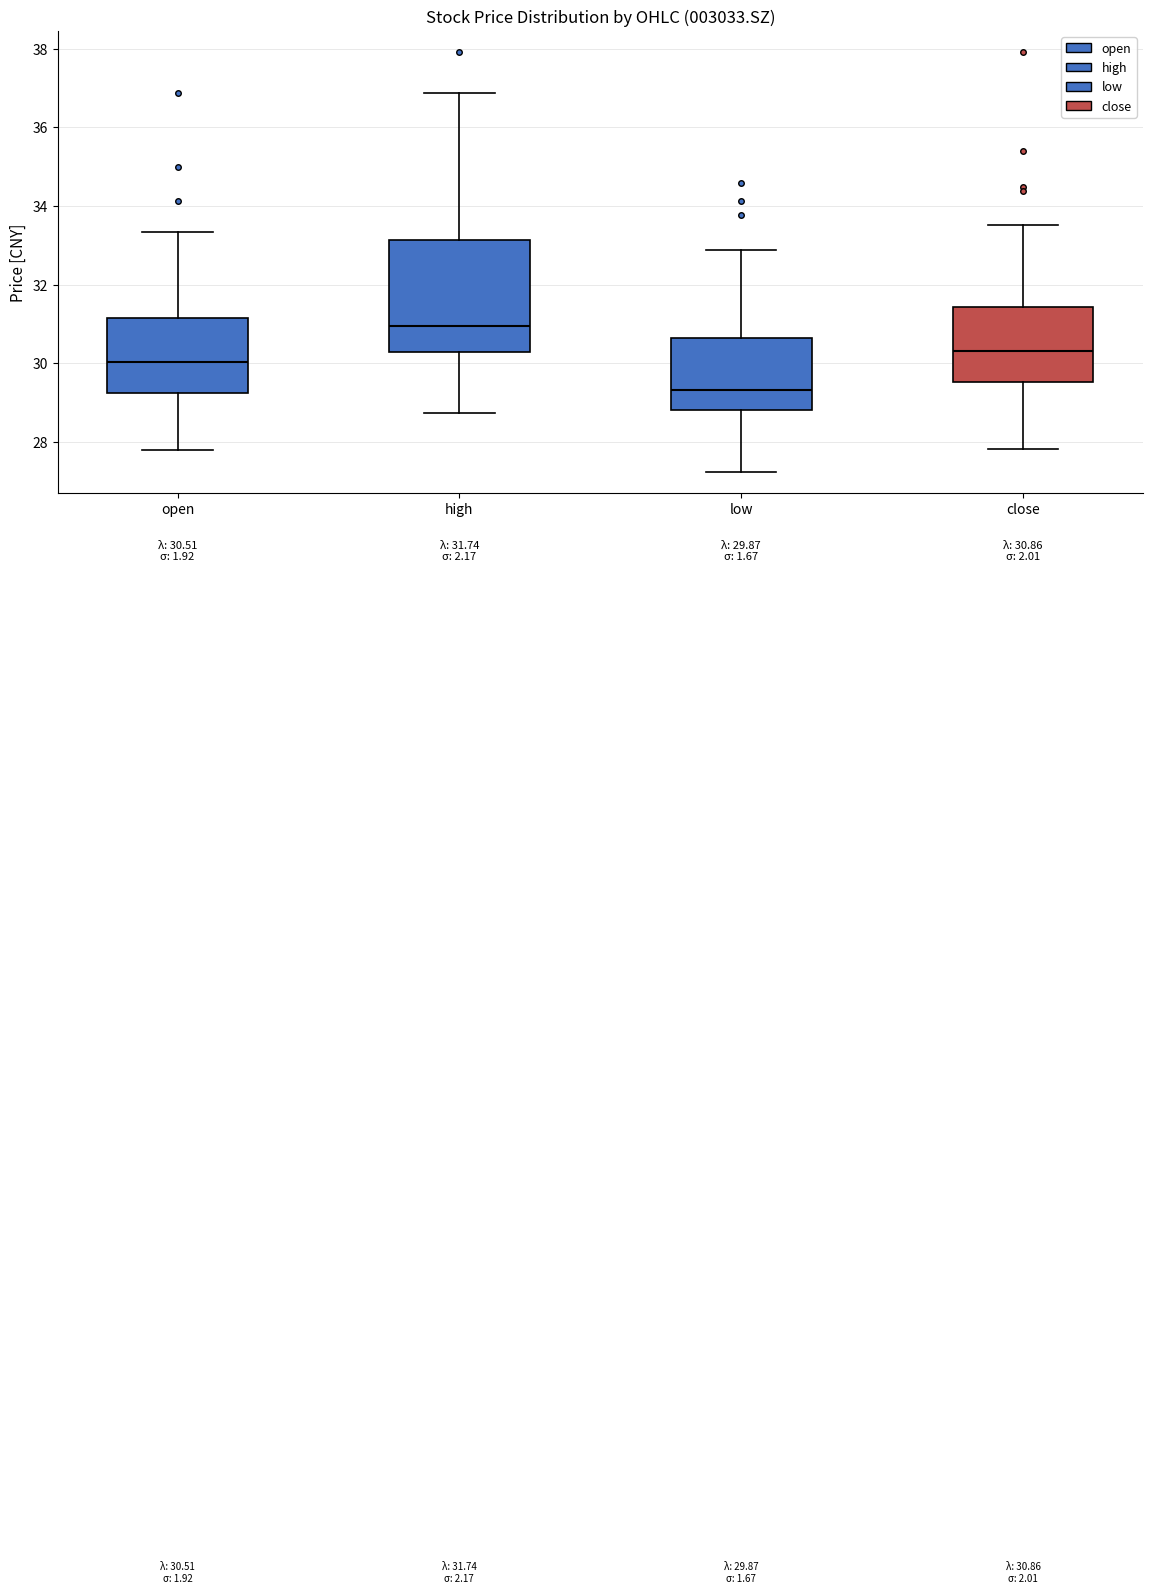

Which box has the lowest median line?

low